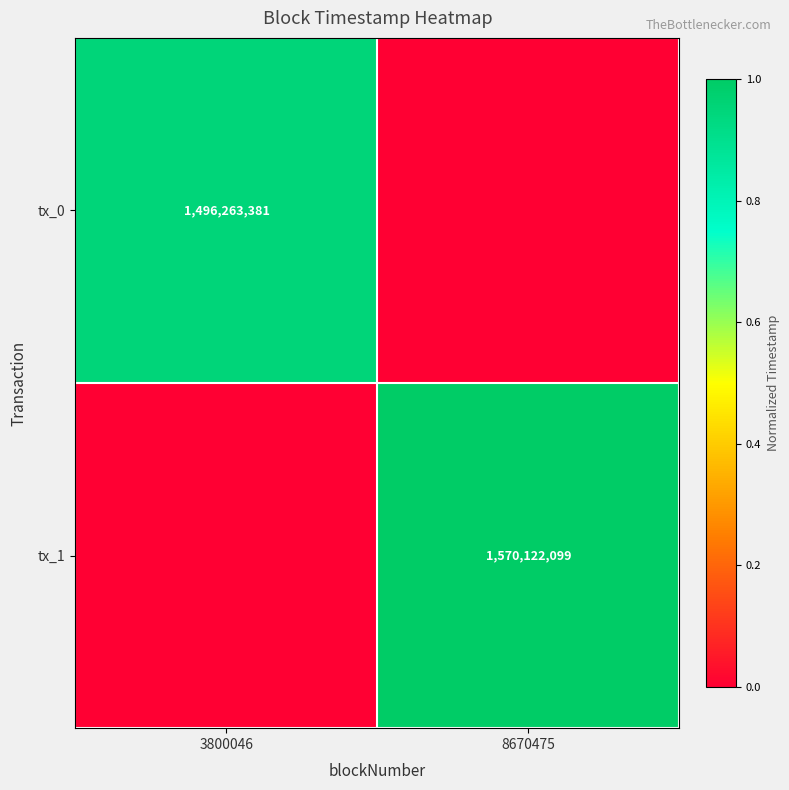

The value of tx_1 at 8670475 is 2326917004. True or false?

False